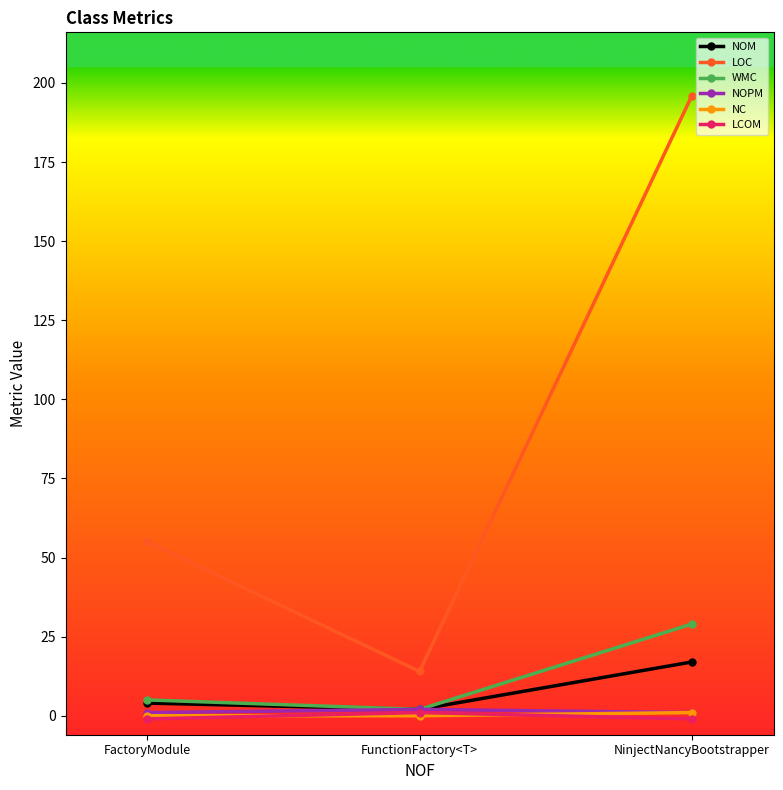

Which series has the widest spread of values?

LOC